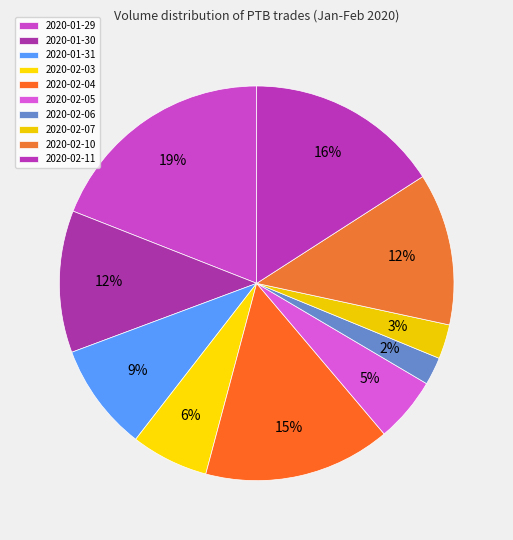

Count the number of slices in the pie.

10